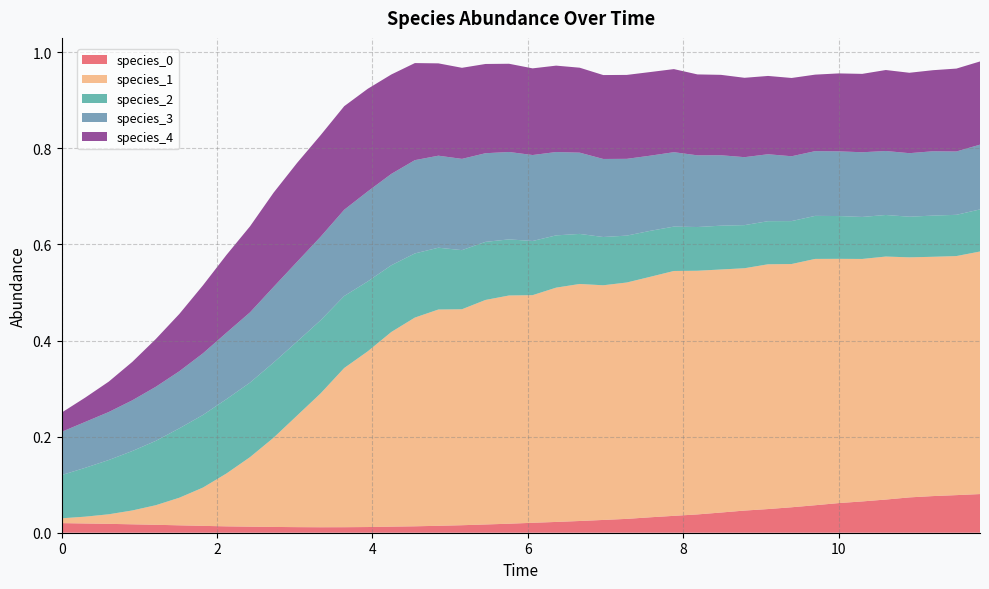

Reading left to right, list all the values displayed in this chart.

species_0: 0=0.0	1=0.0	2=0.0	3=0.0	4=0.0	5=0.0	6=0.0	7=0.0	8=0.0	9=0.0	10=0.0	11=0.0	12=0.0	13=0.0	14=0.0	15=0.0	16=0.0	17=0.0	18=0.0	19=0.0	20=0.0	21=0.0	22=0.0	23=0.0	24=0.0	25=0.0	26=0.0	27=0.0	28=0.0	29=0.0	30=0.0	31=0.1	32=0.1	33=0.1	34=0.1	35=0.1	36=0.1	37=0.1	38=0.1	39=0.1
species_1: 0=0.0	1=0.0	2=0.0	3=0.0	4=0.0	5=0.1	6=0.1	7=0.1	8=0.1	9=0.2	10=0.2	11=0.3	12=0.3	13=0.4	14=0.4	15=0.4	16=0.5	17=0.4	18=0.5	19=0.5	20=0.5	21=0.5	22=0.5	23=0.5	24=0.5	25=0.5	26=0.5	27=0.5	28=0.5	29=0.5	30=0.5	31=0.5	32=0.5	33=0.5	34=0.5	35=0.5	36=0.5	37=0.5	38=0.5	39=0.5
species_2: 0=0.1	1=0.1	2=0.1	3=0.1	4=0.1	5=0.1	6=0.2	7=0.2	8=0.2	9=0.2	10=0.2	11=0.2	12=0.1	13=0.1	14=0.1	15=0.1	16=0.1	17=0.1	18=0.1	19=0.1	20=0.1	21=0.1	22=0.1	23=0.1	24=0.1	25=0.1	26=0.1	27=0.1	28=0.1	29=0.1	30=0.1	31=0.1	32=0.1	33=0.1	34=0.1	35=0.1	36=0.1	37=0.1	38=0.1	39=0.1
species_3: 0=0.1	1=0.1	2=0.1	3=0.1	4=0.1	5=0.1	6=0.1	7=0.1	8=0.1	9=0.2	10=0.2	11=0.2	12=0.2	13=0.2	14=0.2	15=0.2	16=0.2	17=0.2	18=0.2	19=0.2	20=0.2	21=0.2	22=0.2	23=0.2	24=0.2	25=0.2	26=0.2	27=0.1	28=0.1	29=0.1	30=0.1	31=0.1	32=0.1	33=0.1	34=0.1	35=0.1	36=0.1	37=0.1	38=0.1	39=0.1
species_4: 0=0.0	1=0.1	2=0.1	3=0.1	4=0.1	5=0.1	6=0.1	7=0.2	8=0.2	9=0.2	10=0.2	11=0.2	12=0.2	13=0.2	14=0.2	15=0.2	16=0.2	17=0.2	18=0.2	19=0.2	20=0.2	21=0.2	22=0.2	23=0.2	24=0.2	25=0.2	26=0.2	27=0.2	28=0.2	29=0.2	30=0.2	31=0.2	32=0.2	33=0.2	34=0.2	35=0.2	36=0.2	37=0.2	38=0.2	39=0.2